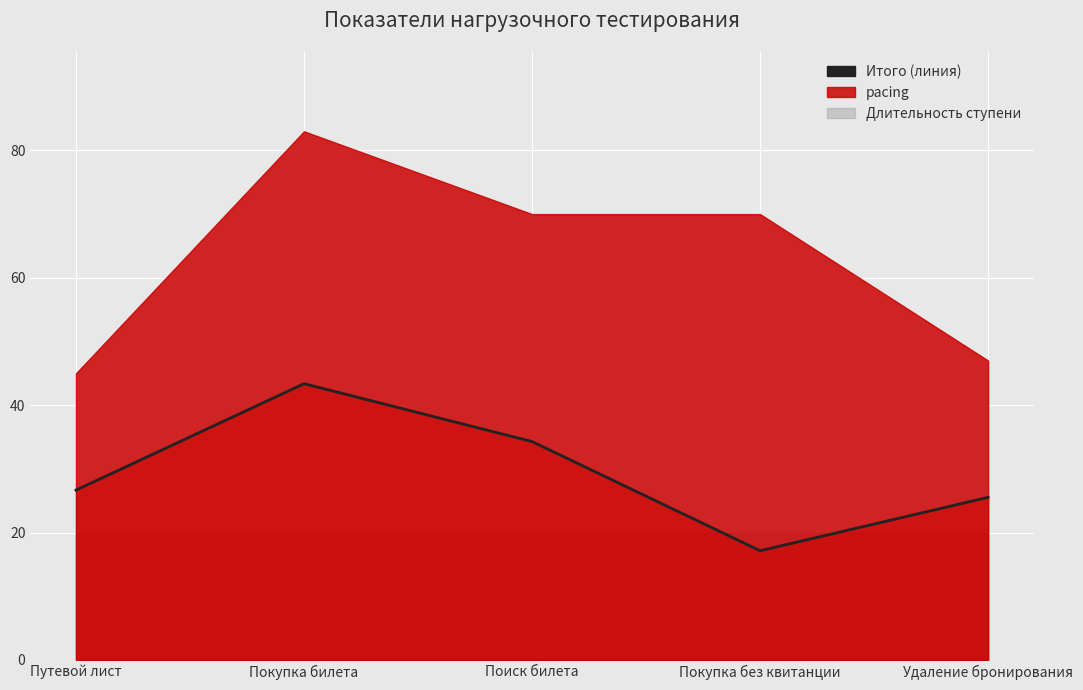

Count the number of values greater than 26.

3